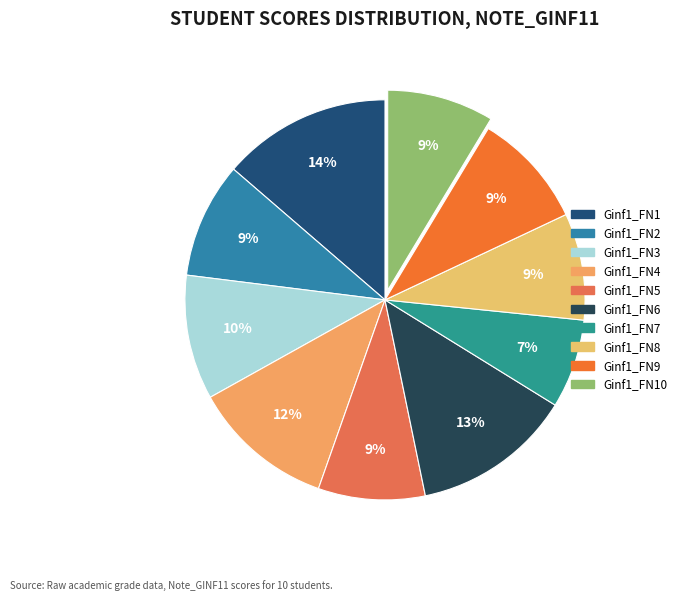

How many slices are in this pie chart?

10